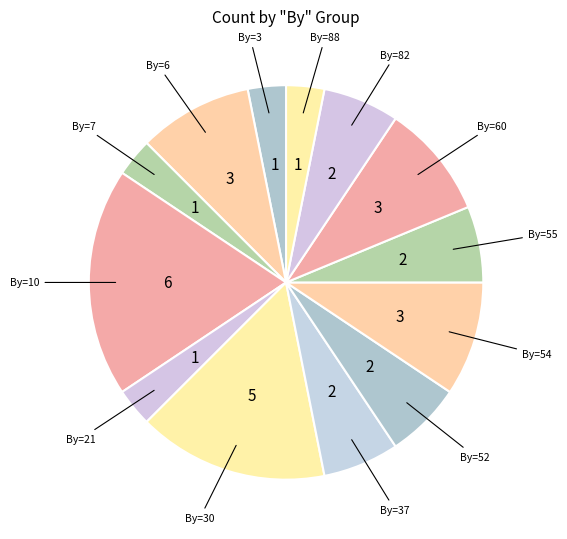

How many segments does this pie chart have?

13